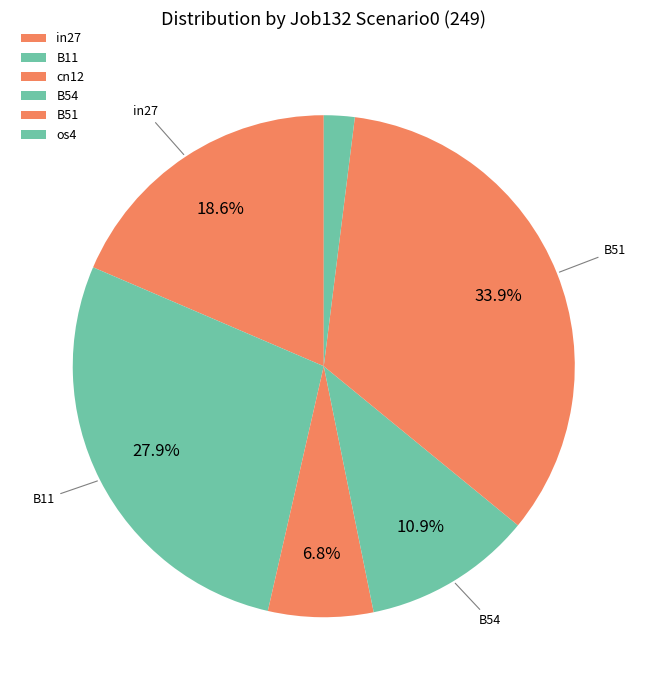

How many slices are in this pie chart?

6